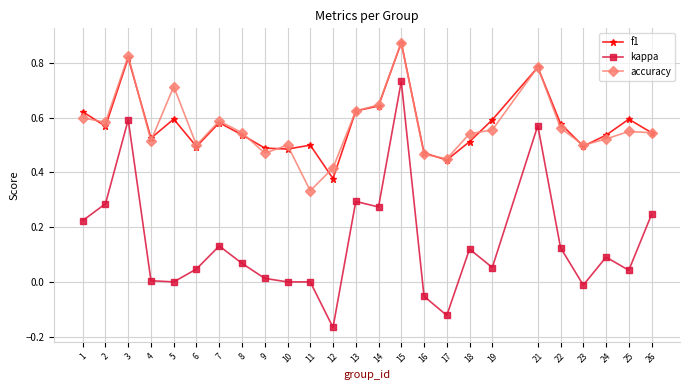

Which label corresponds to the smallest value in the chart?

12